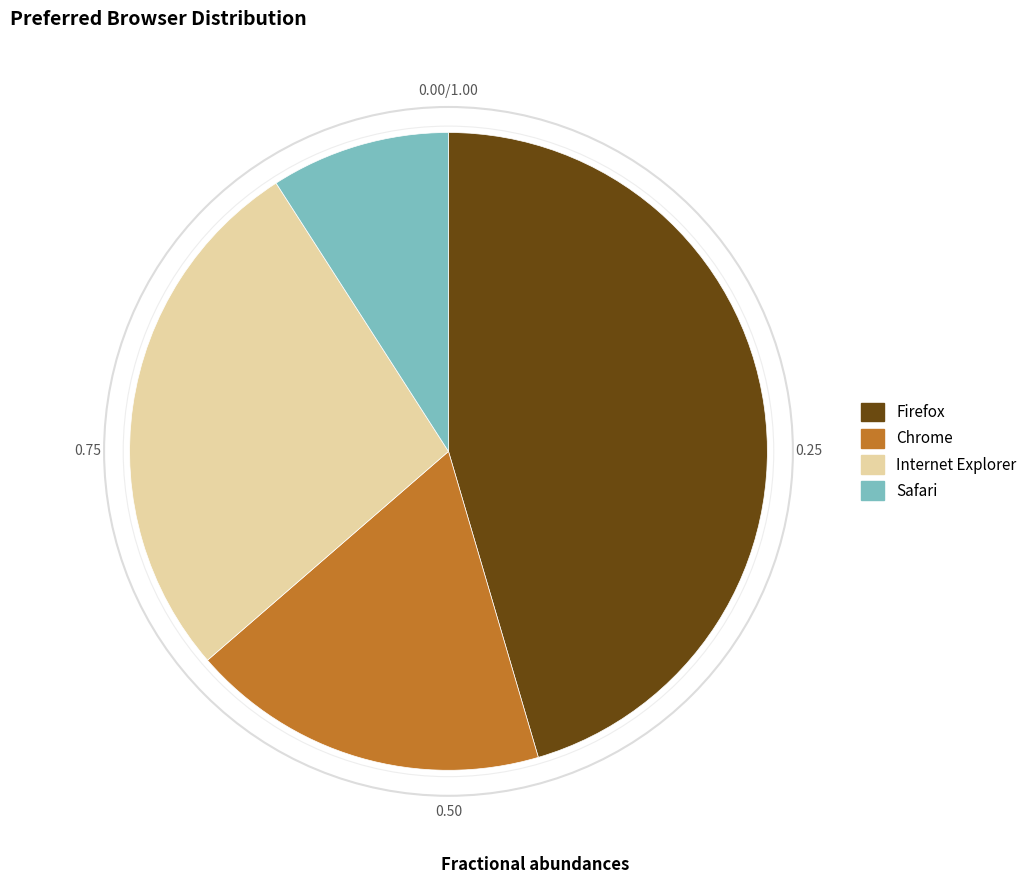

Is there a majority slice in this chart?

No